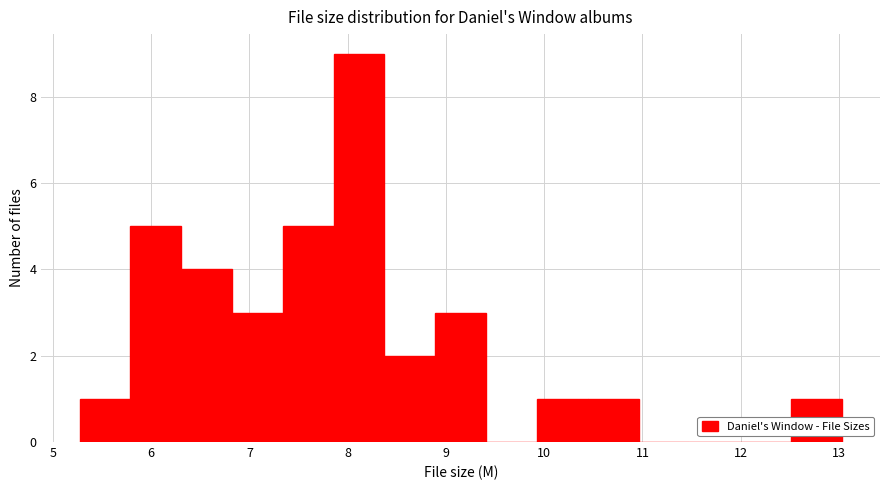

Reading left to right, list every bar in this chart as the range it spans on the x-axis followed by its height. Neither the bar edges nor the heights are printed on the chart, so give them approximately, as read against the axes.

5.3 to 5.8: 1
5.8 to 6.3: 5
6.3 to 6.8: 4
6.8 to 7.3: 3
7.3 to 7.9: 5
7.9 to 8.4: 9
8.4 to 8.9: 2
8.9 to 9.4: 3
9.4 to 9.9: 0
9.9 to 10.4: 1
10.4 to 11.0: 1
11.0 to 11.5: 0
11.5 to 12.0: 0
12.0 to 12.5: 0
12.5 to 13.0: 1